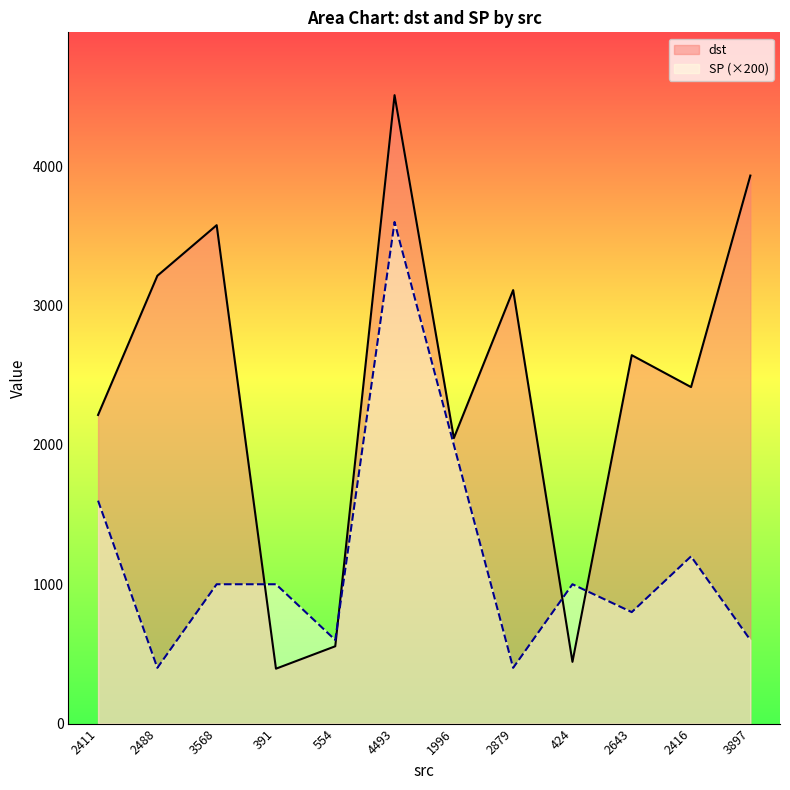

What is the maximum value shown in the chart?

4510